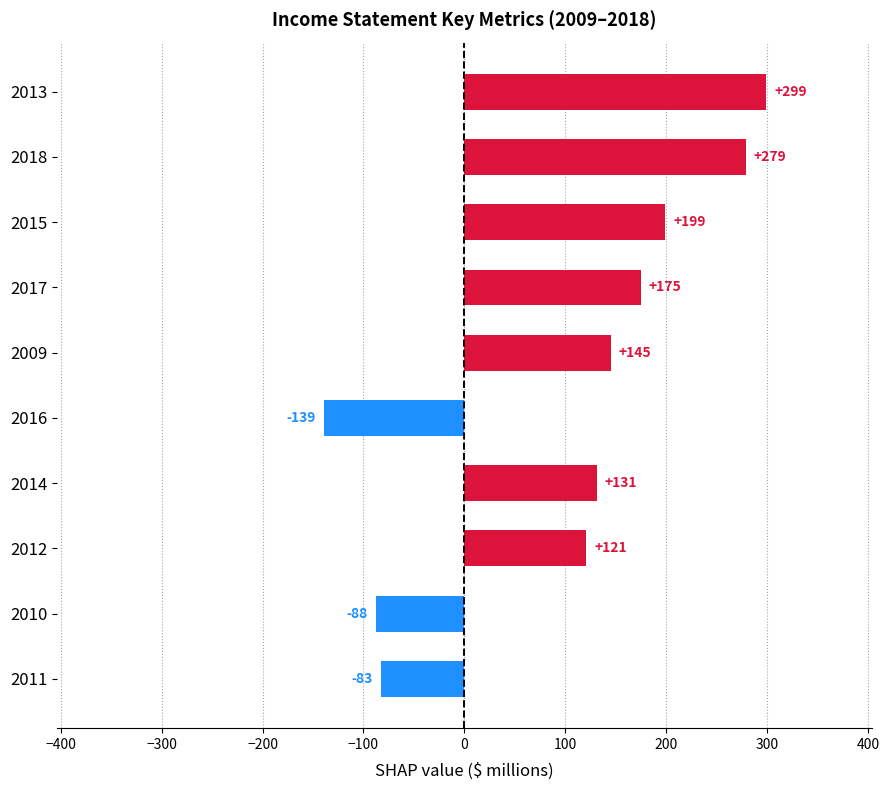

How many series are shown in this chart?

1